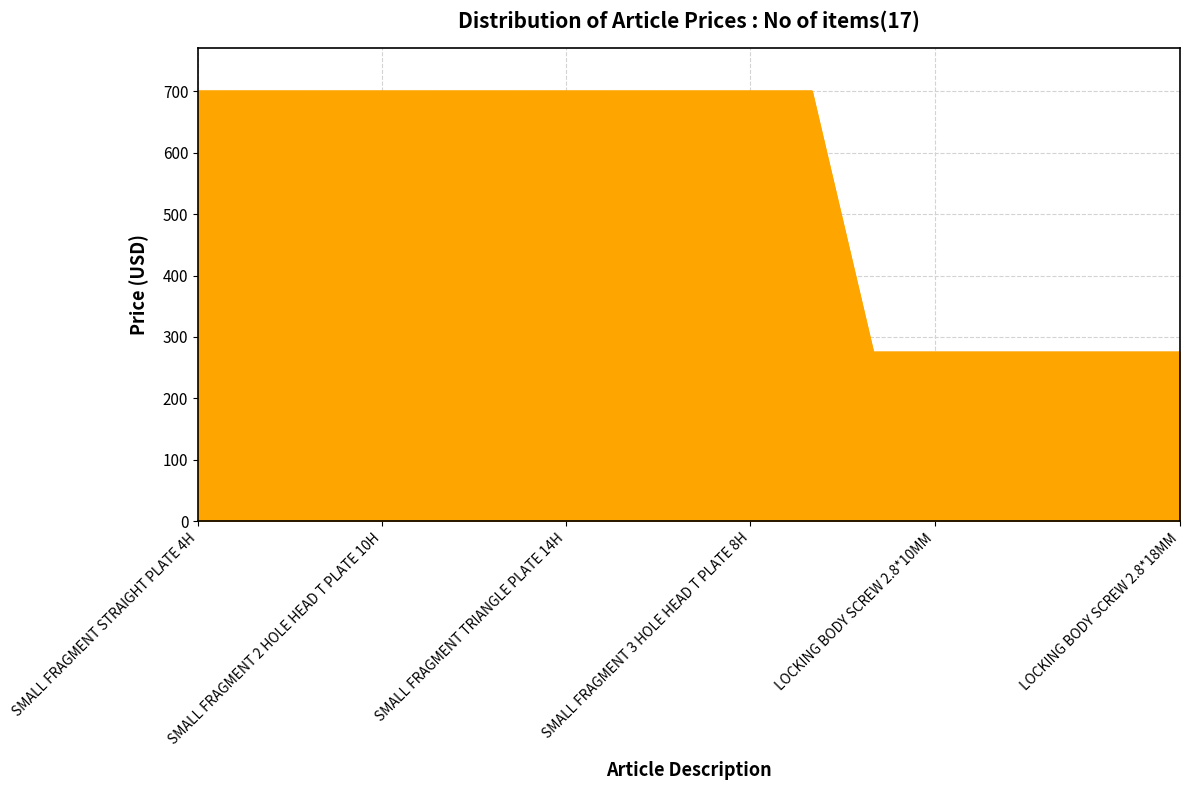

What is the difference between the maximum and minimum values?

425